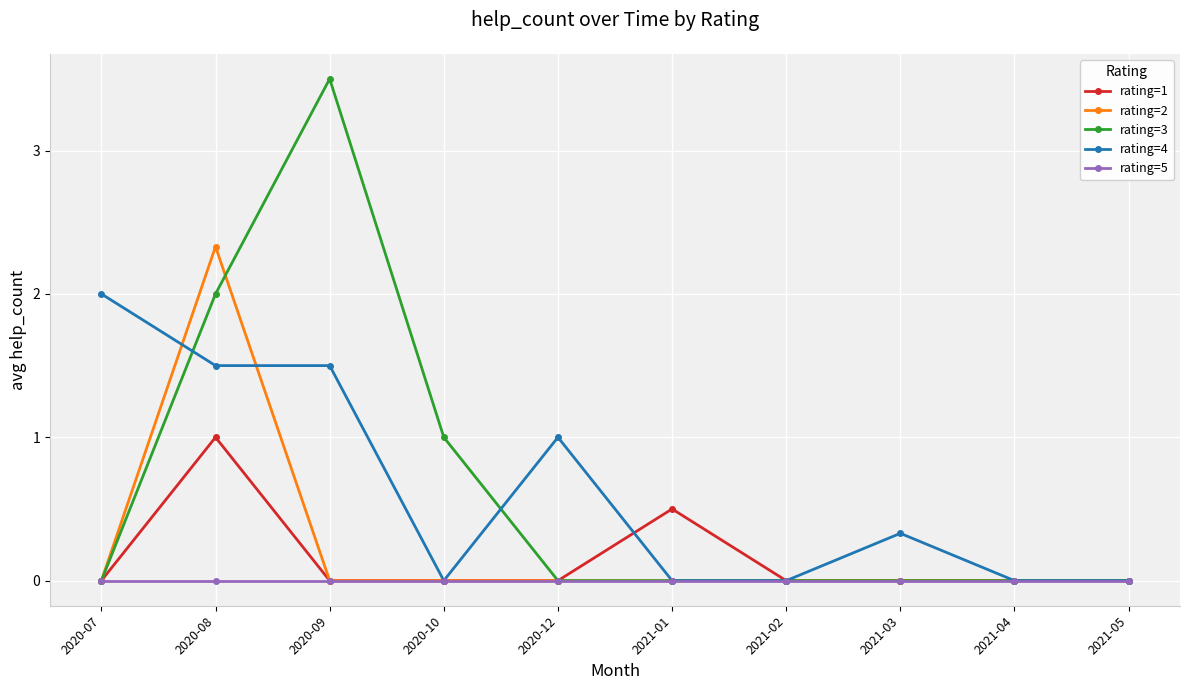

What is the total value across all series at 2021-01?

0.5